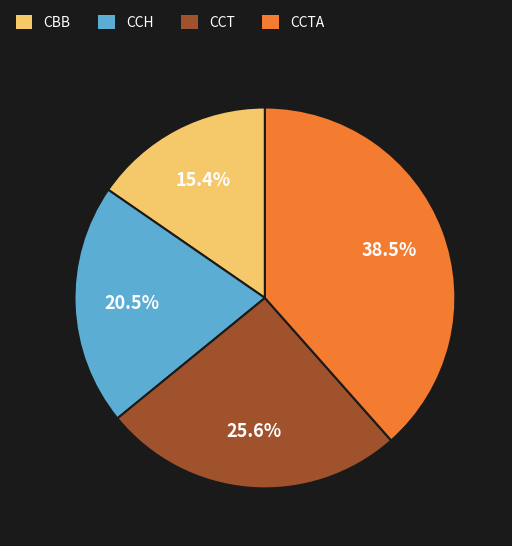

To the nearest percent, what is the combined percentage of CCTA and CCT?

64%